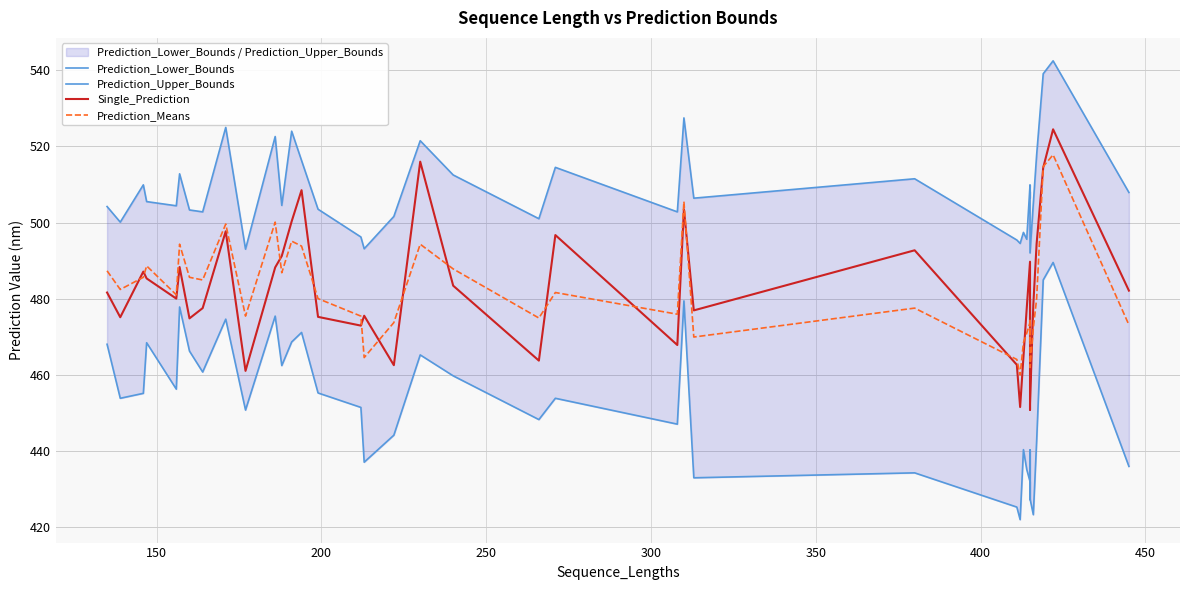

Is this an area chart (filled region under the line)?

No